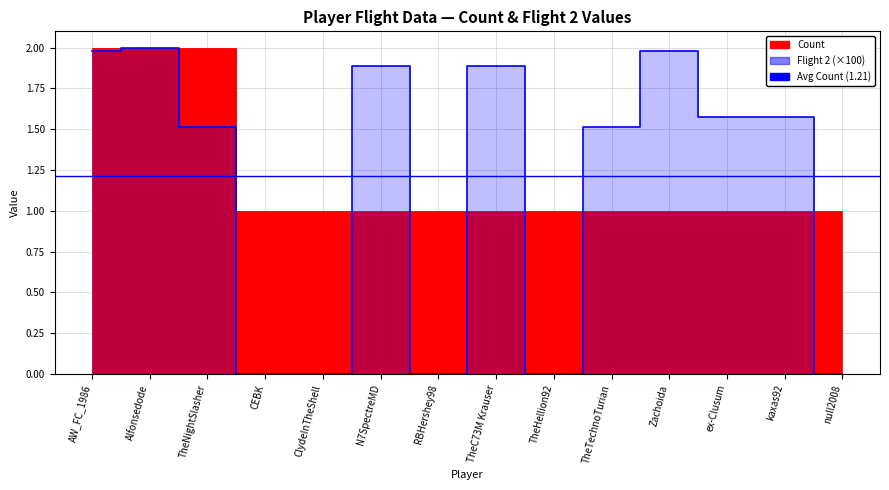

The Flight 2 series shows 2.6 at TheTechnoTurian. True or false?

False